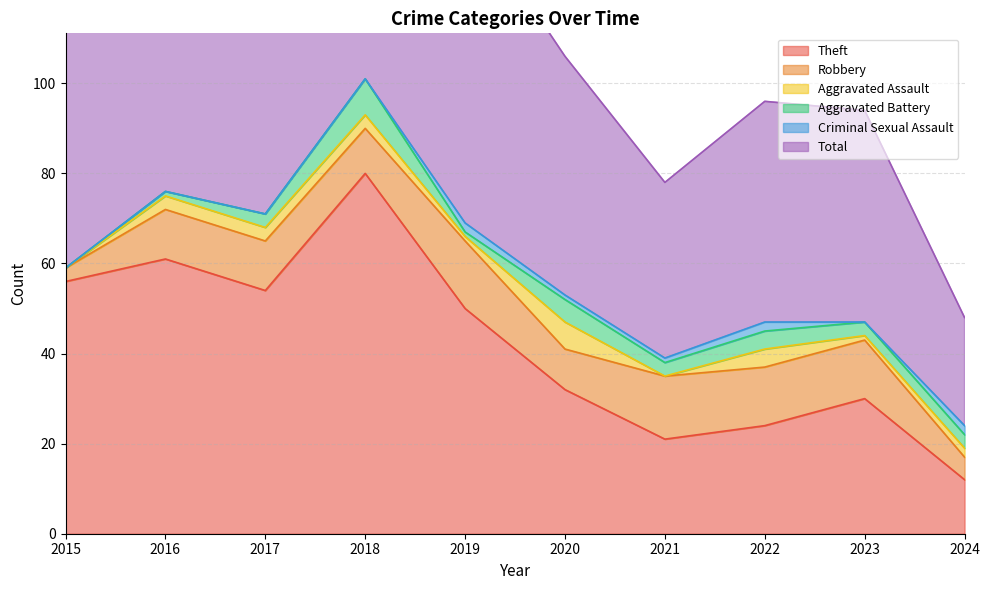

What is the value of the Aggravated Battery point at the 10th from the left?

3